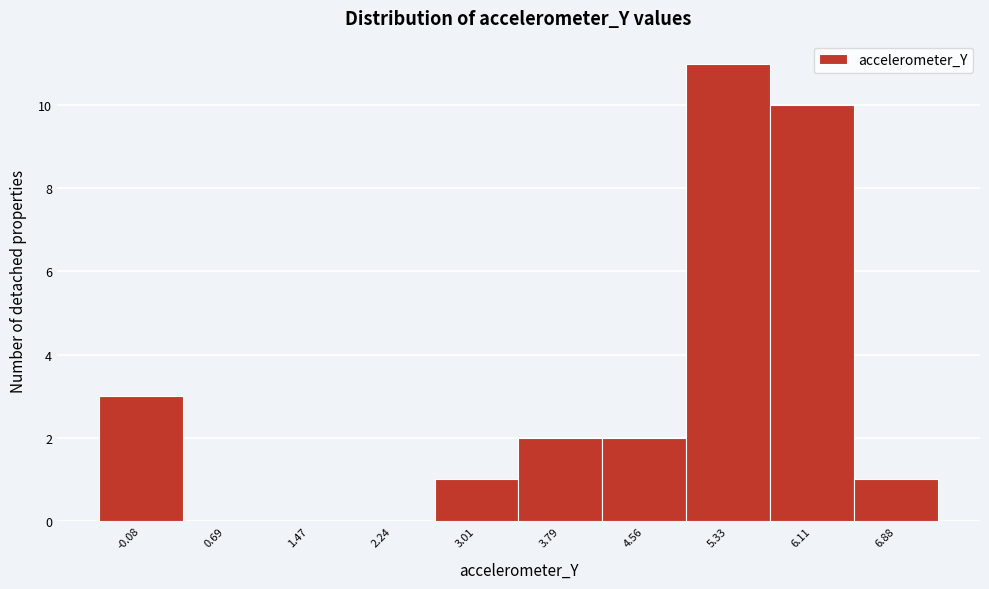

Reading right to left, list all the values displayed in this chart.

6.88=1	6.11=10	5.33=11	4.56=2	3.79=2	3.01=1	2.24=0	1.47=0	0.69=0	-0.08=3